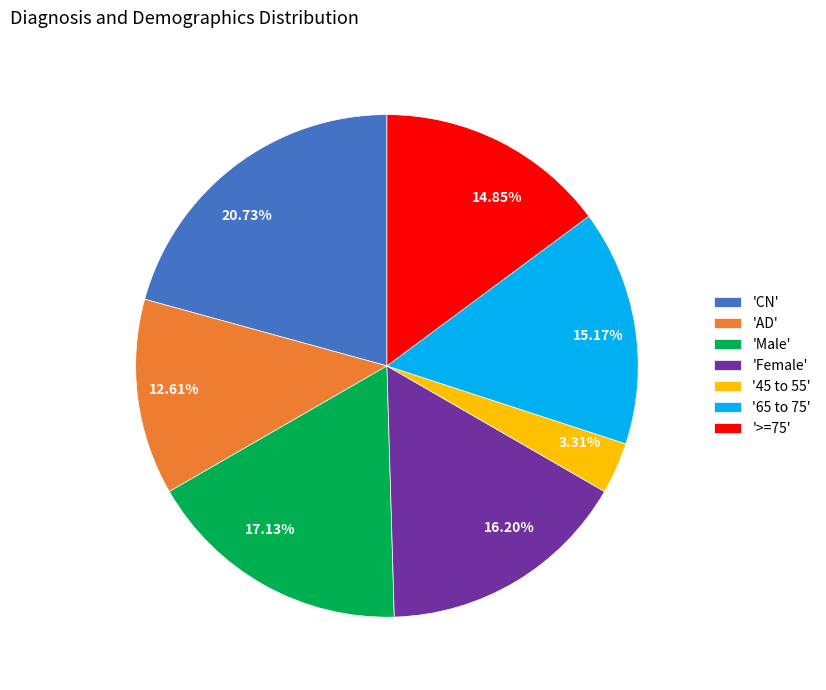

Do 3.31% and 14.85% together represent more than half of the pie?

No